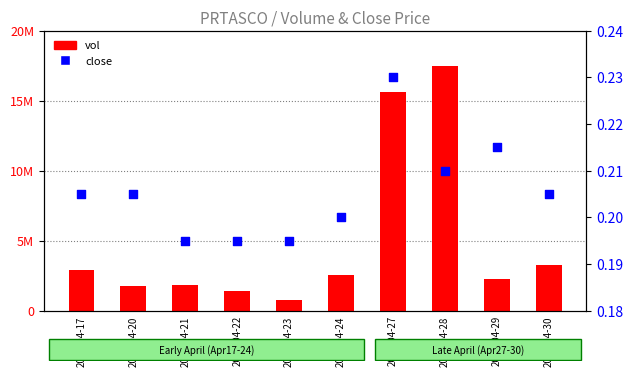

Which series contains the lowest Y value?

close